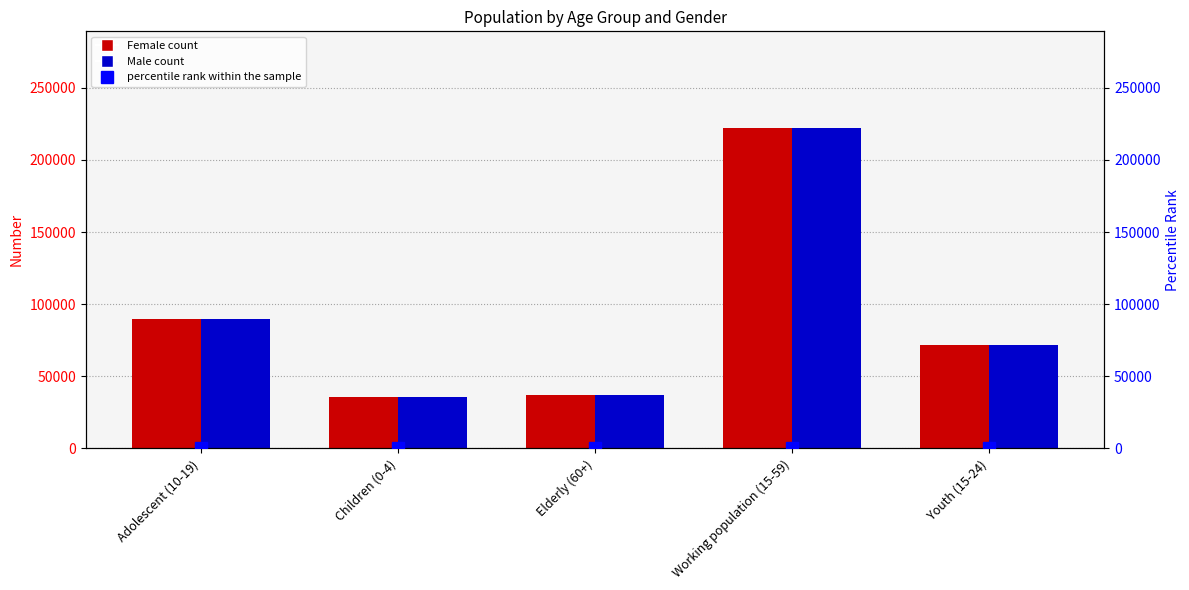

Which series has the largest total across all categories?

Female